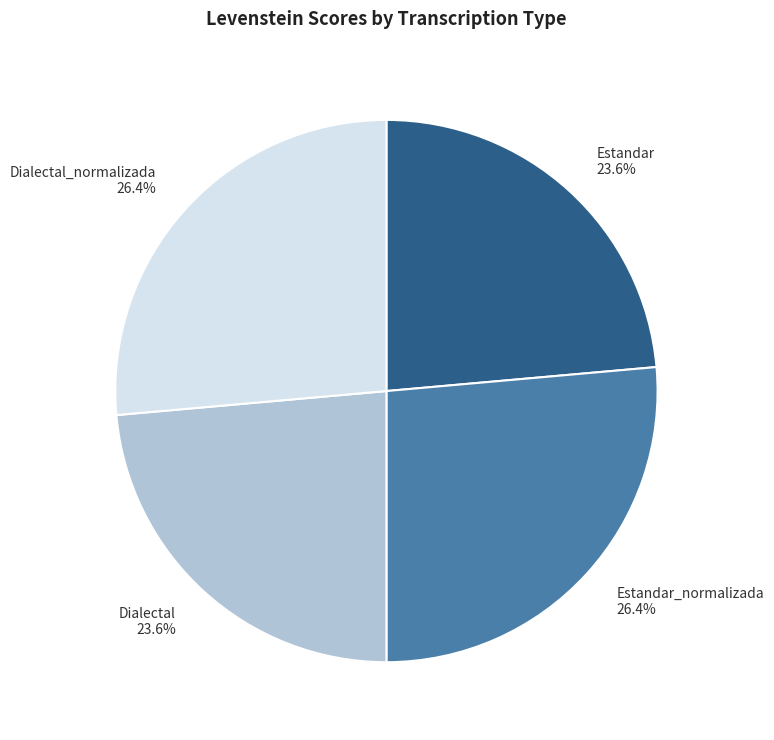

Between Estandar 23.6% and Estandar_normalizada 26.4%, which is larger?

Estandar_normalizada 26.4%